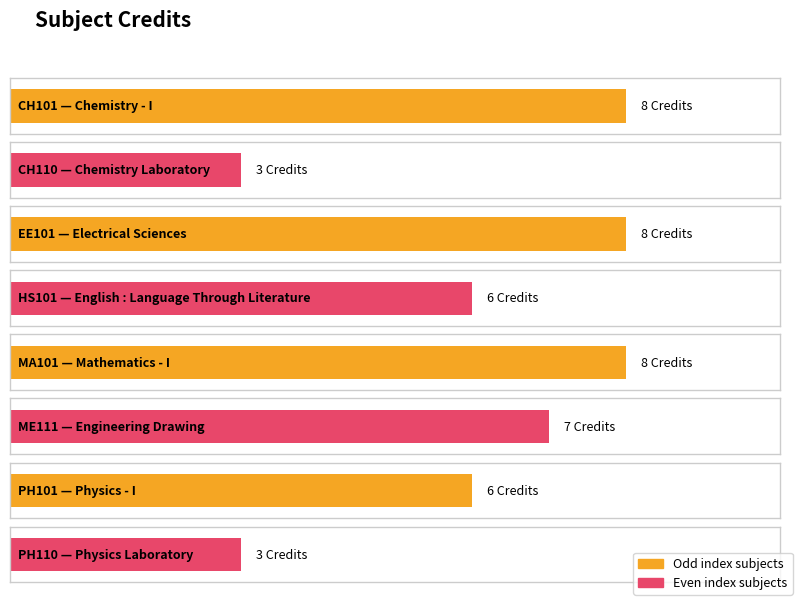

What is the label of the 2nd bar from the right?

PH101